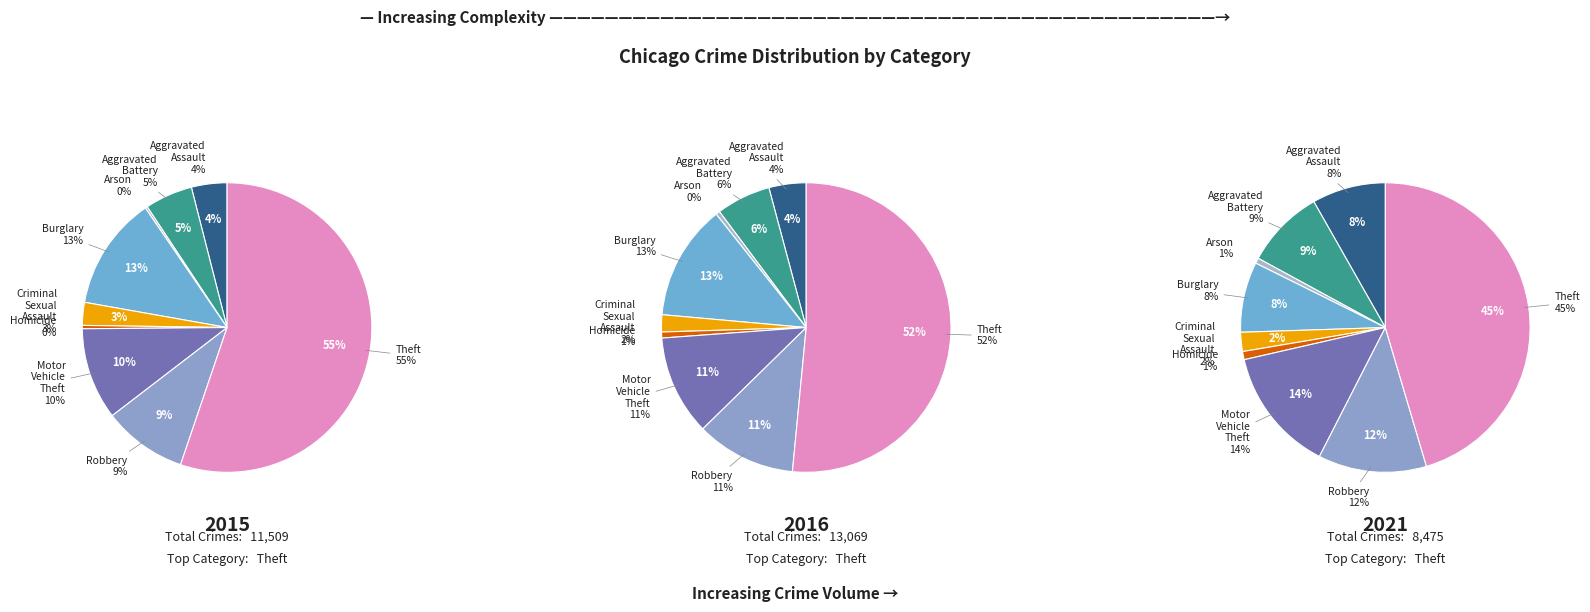

How many slices are in this pie chart?

9